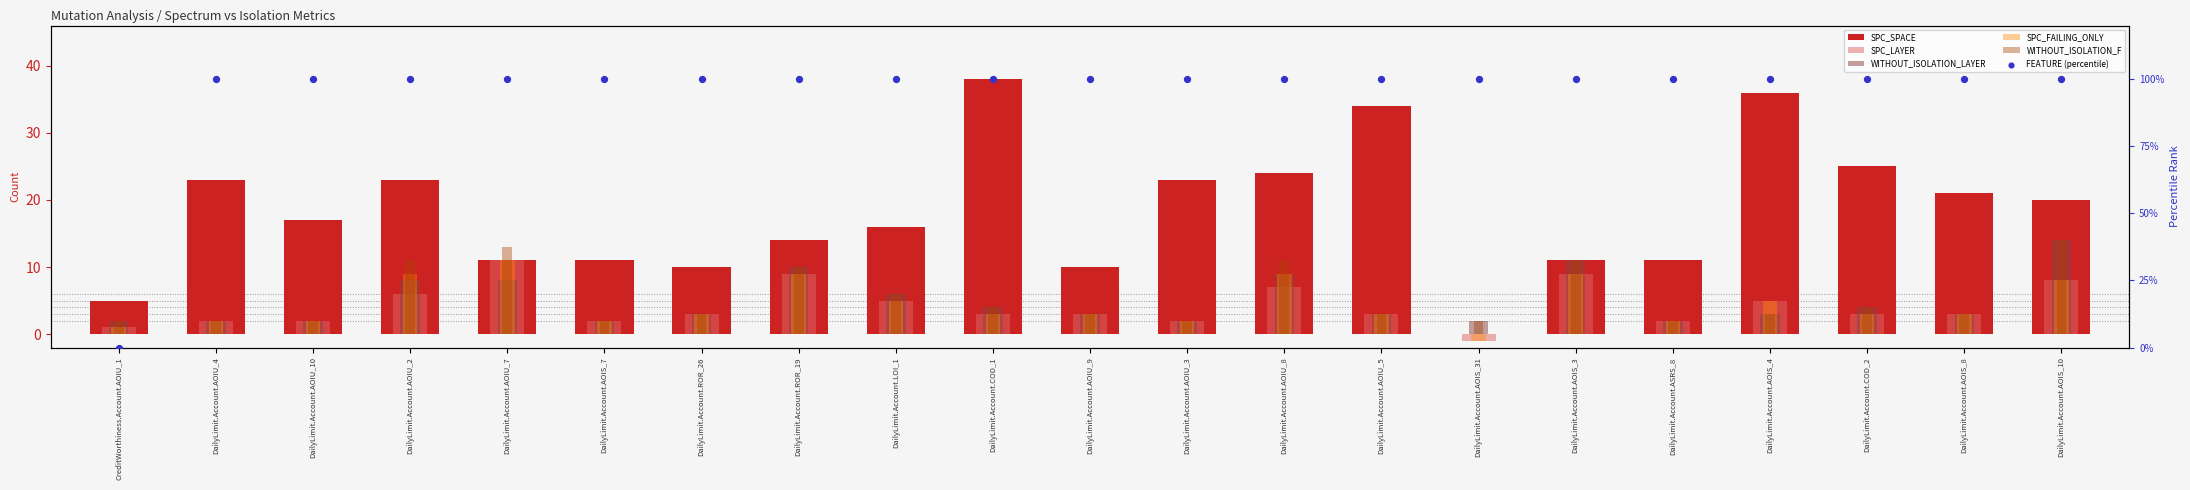

Which series has the widest spread of Y values?

FEATURE (percentile)